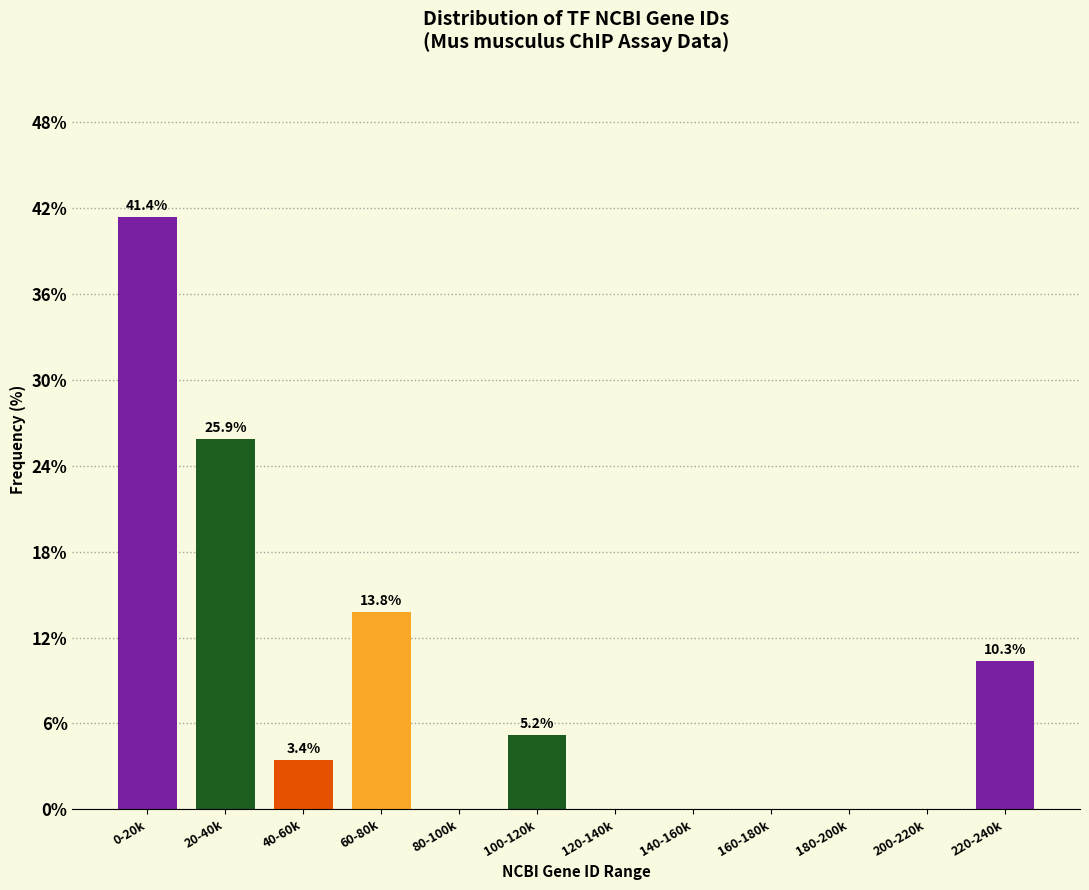

Reading right to left, what are all the values shown in this chart?

220-240k=10.3	200-220k=0.0	180-200k=0.0	160-180k=0.0	140-160k=0.0	120-140k=0.0	100-120k=5.2	80-100k=0.0	60-80k=13.8	40-60k=3.4	20-40k=25.9	0-20k=41.4